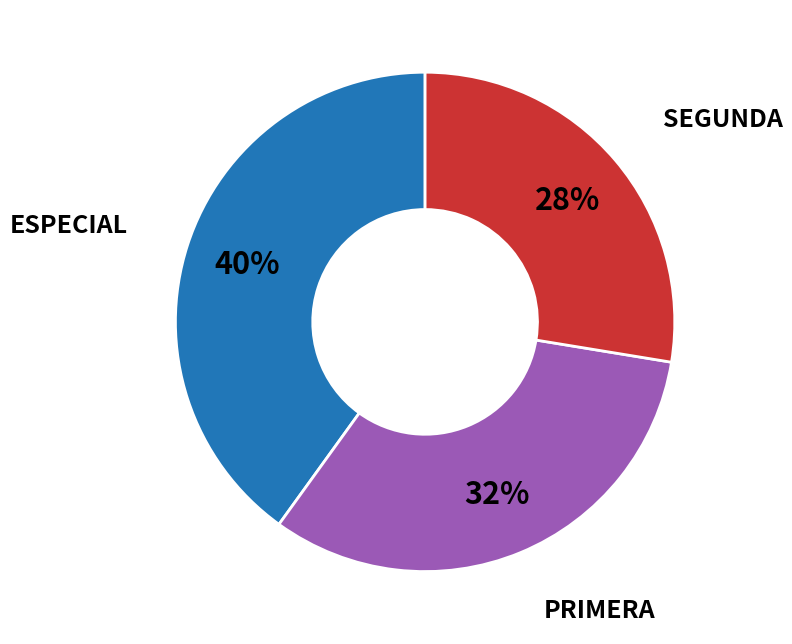

Count the number of slices in the pie.

3